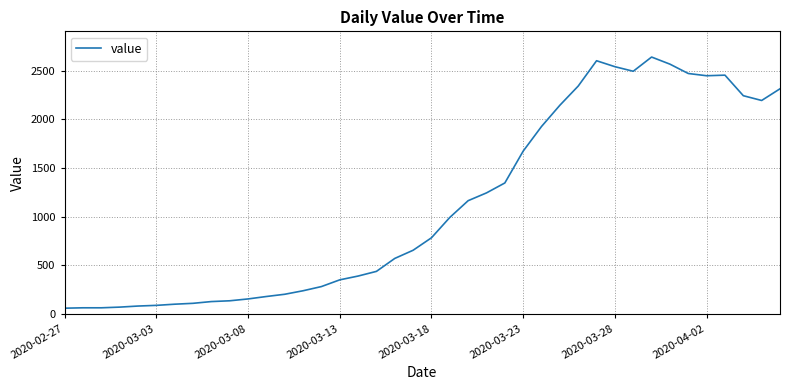

What is the maximum value shown in the chart?

2640